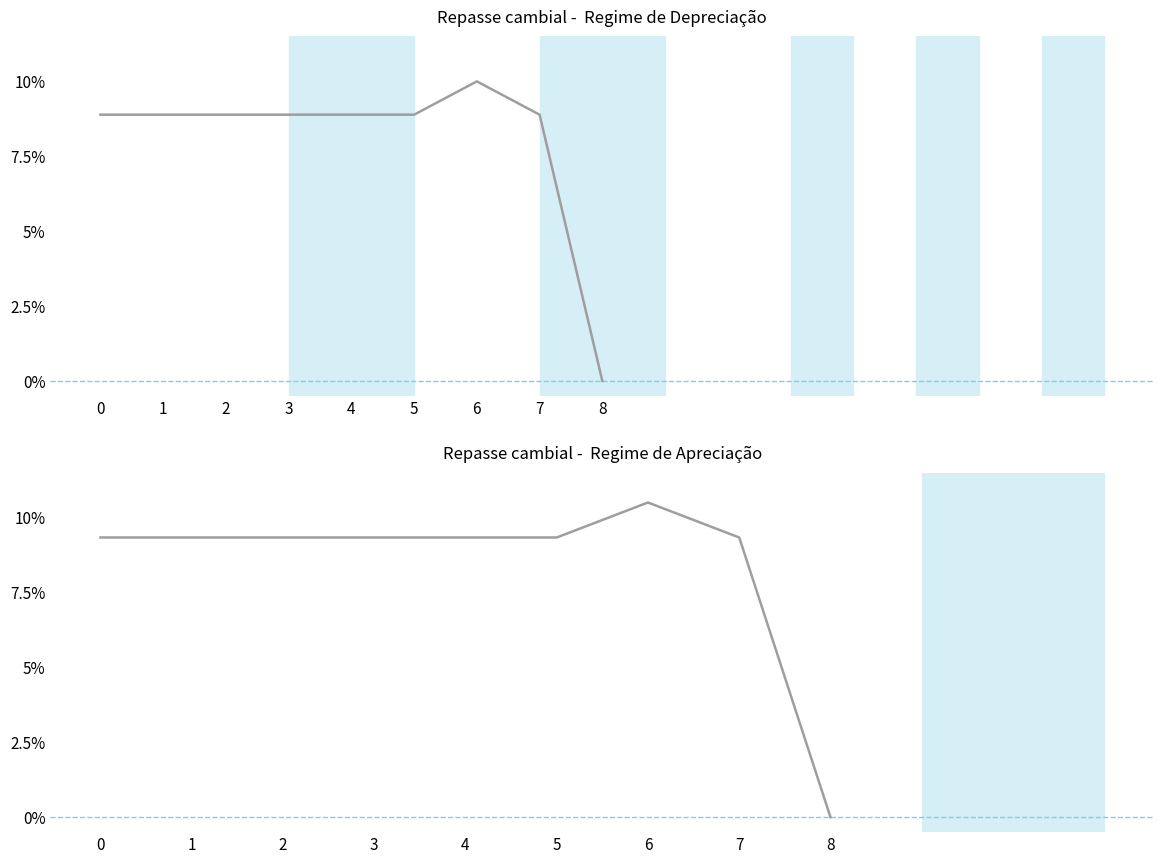

Reading right to left, list all the values displayed in this chart.

8=0.0	7=0.1	6=0.1	5=0.1	4=0.1	3=0.1	2=0.1	1=0.1	0=0.1